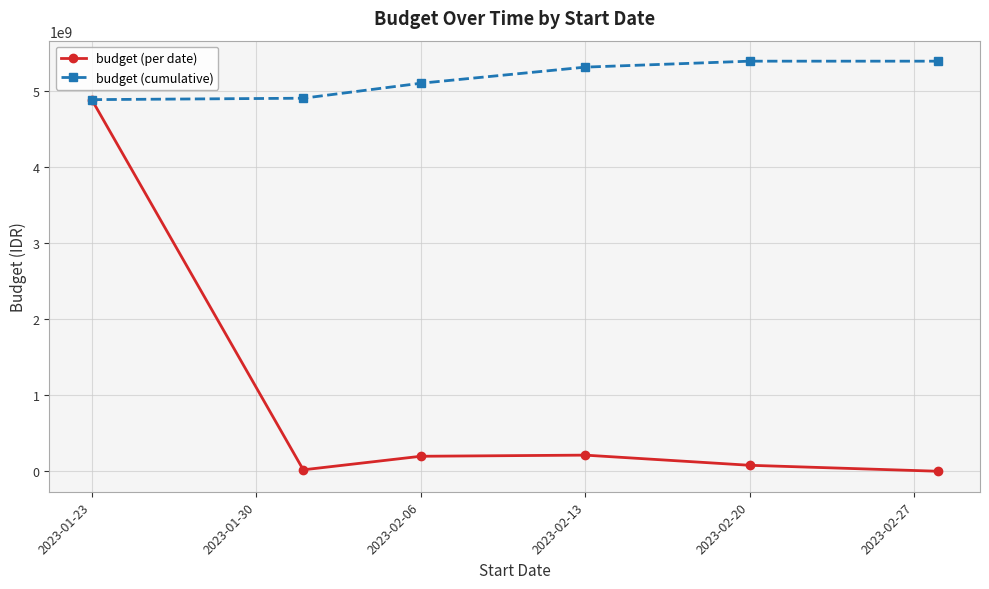

List the series in order of their peak value, lowest first.

budget (per date), budget (cumulative)